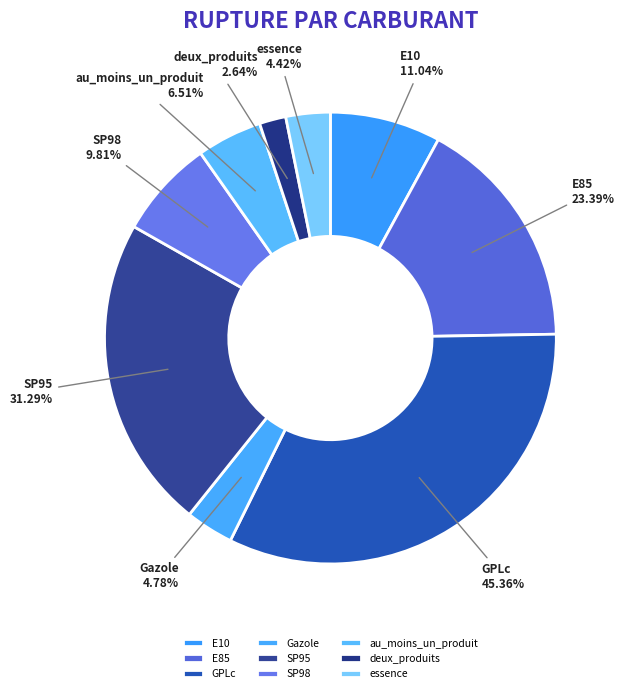

Does GPLc represent more than half of the total?

No